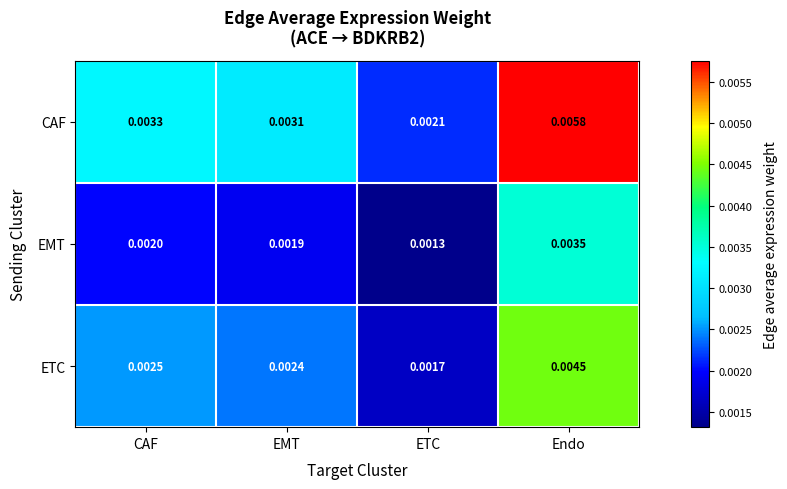

At which category is the sum across all series the highest?

Endo